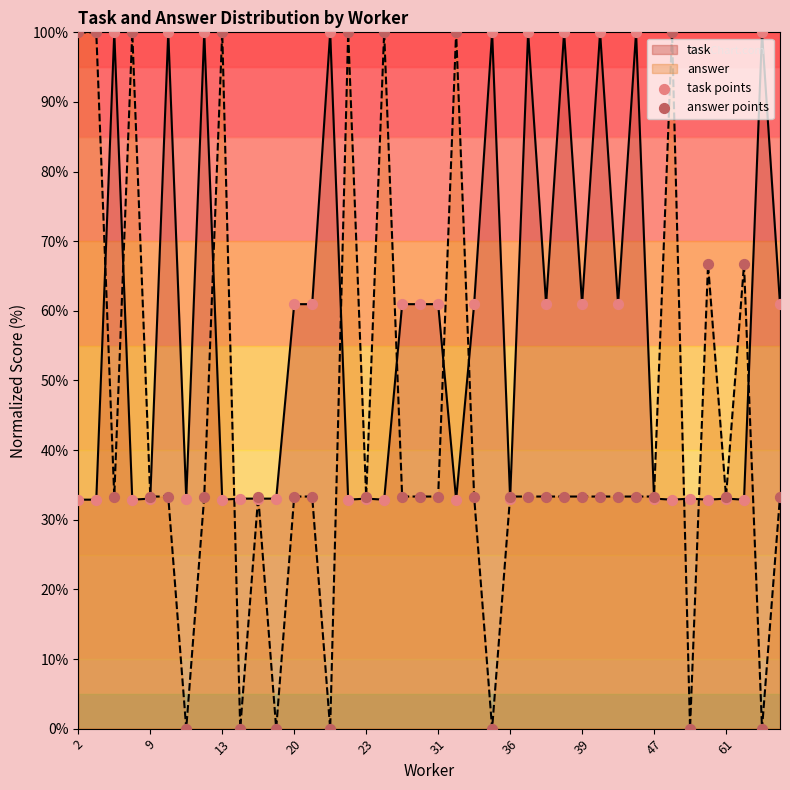

At how many categories does at least one series exceed 82?

18